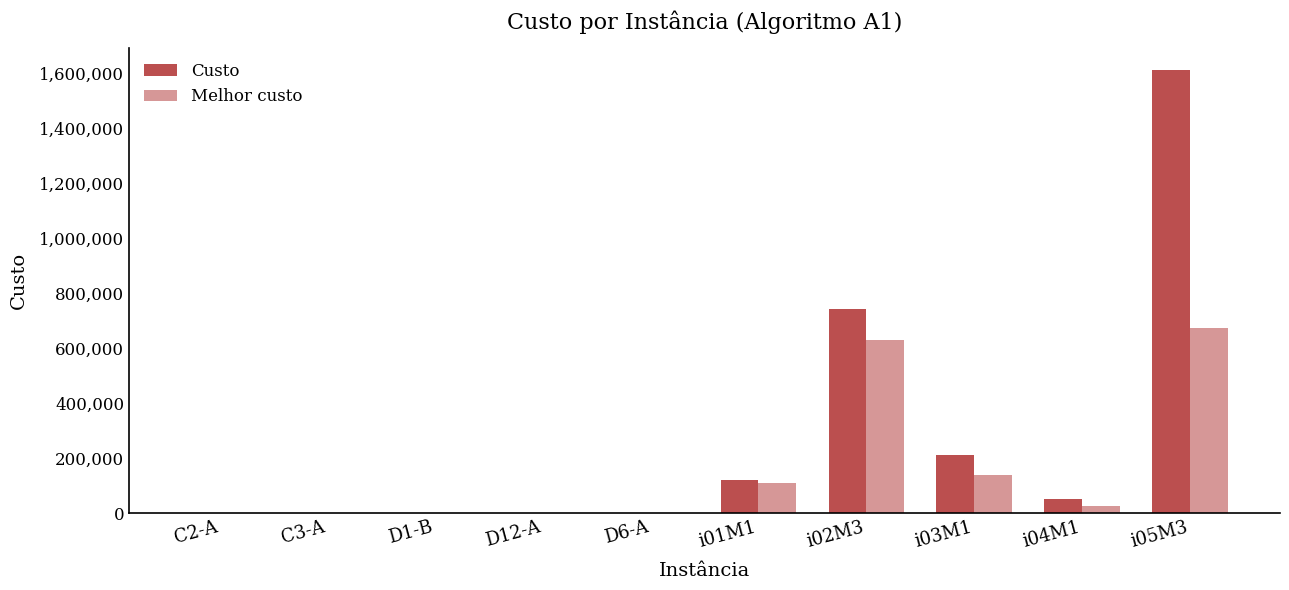

Between i01M1 and i05M3, which series saw the biggest shift?

Custo